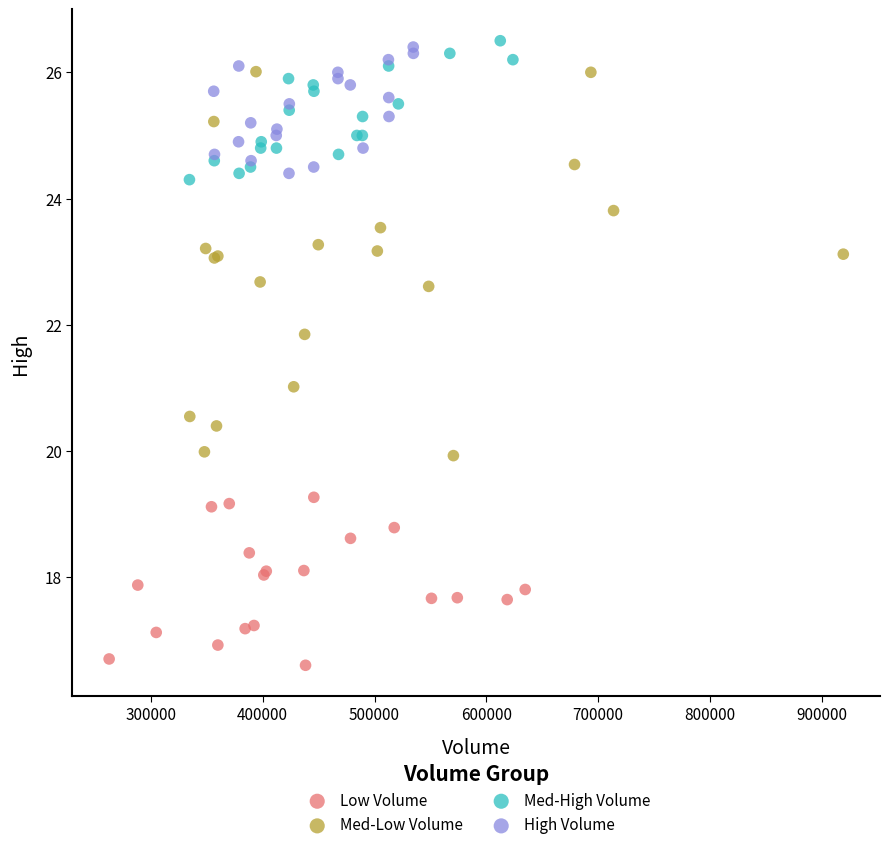

Which series contains the lowest Y value?

Low Volume